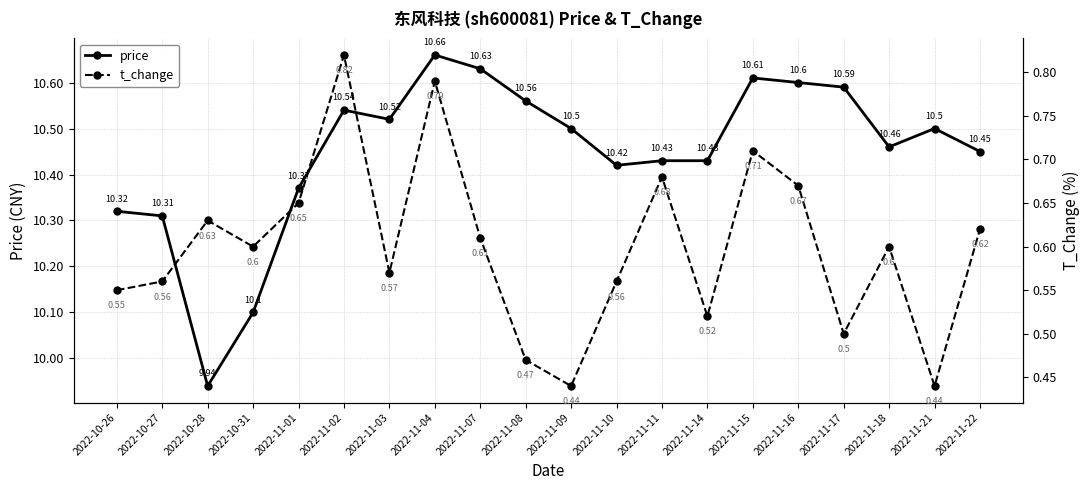

What is the sum of the price values at 2022-11-02 and 2022-11-16?

21.1